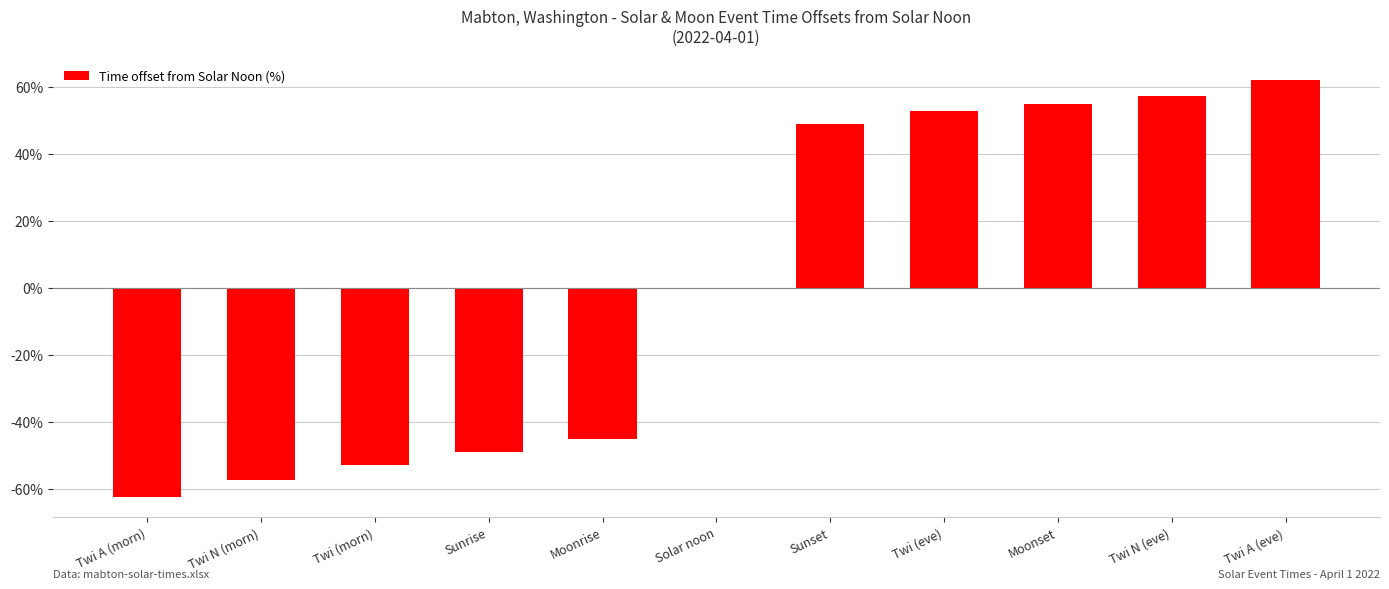

What is the sum of the values at Moonset and Twi (morn)?

2.0